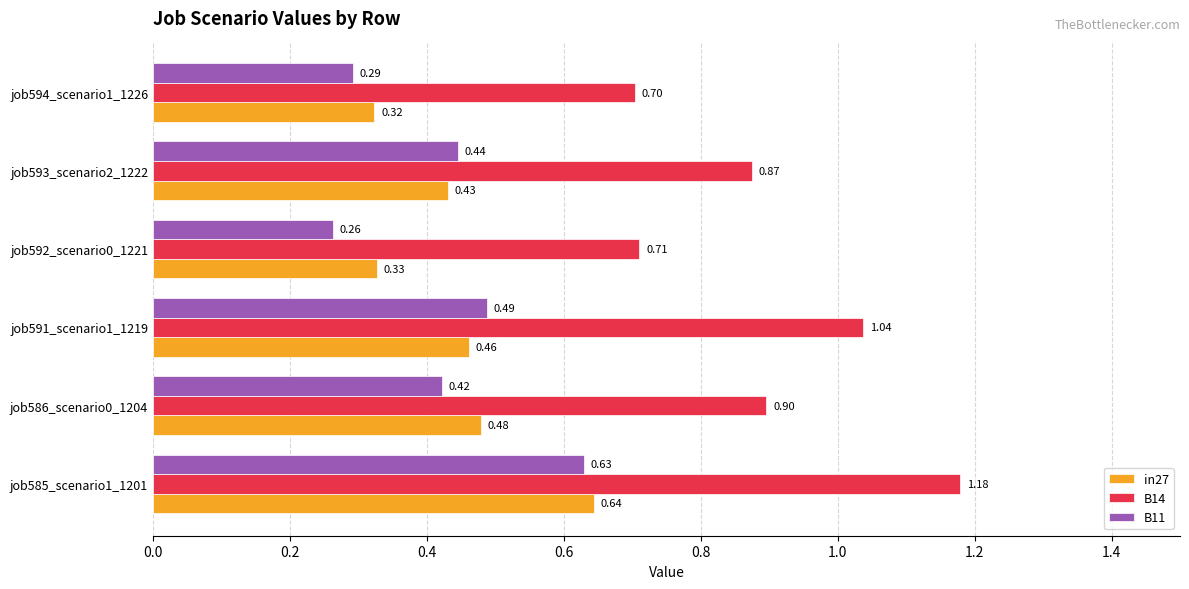

At which label is B14 closest to 0?

job594_scenario1_1226